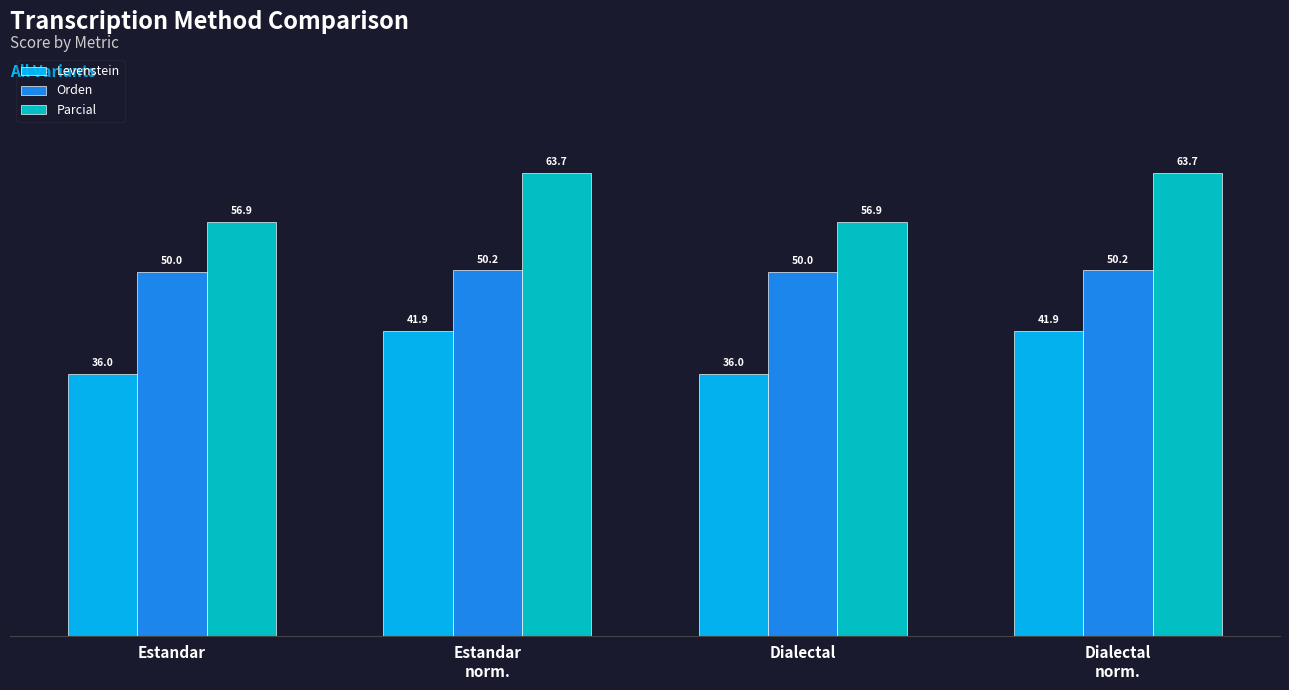

Count the number of data series in this chart.

3